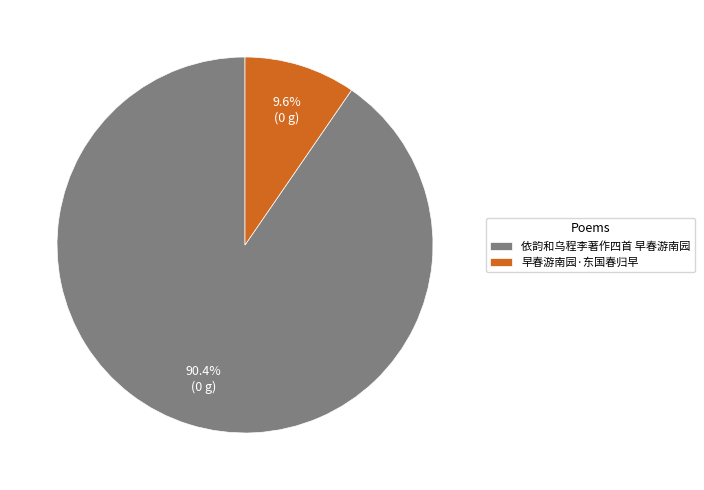

Combined, what portion of the pie is 早春游南园·东国春归早 and 依韵和乌程李著作四首 早春游南园?

100.0%